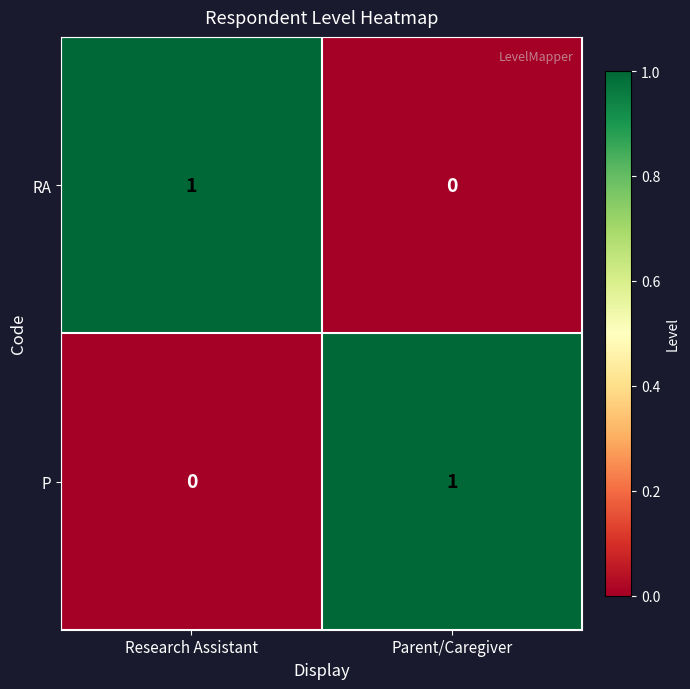

Rank the series at Research Assistant from highest to lowest value.

RA, P